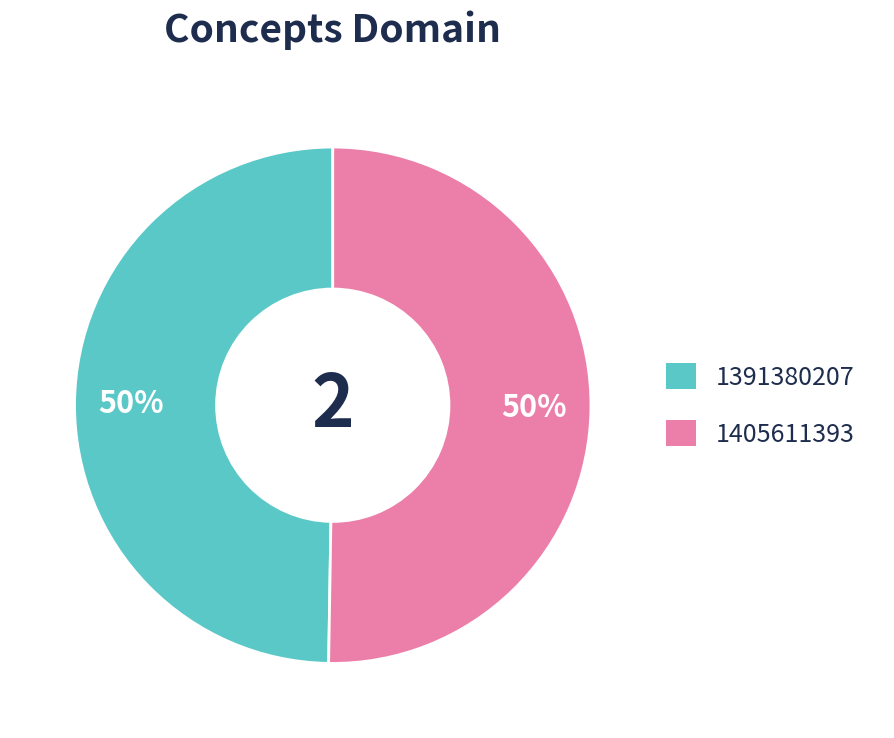

Do 1391380207 and 1405611393 together represent more than half of the pie?

Yes